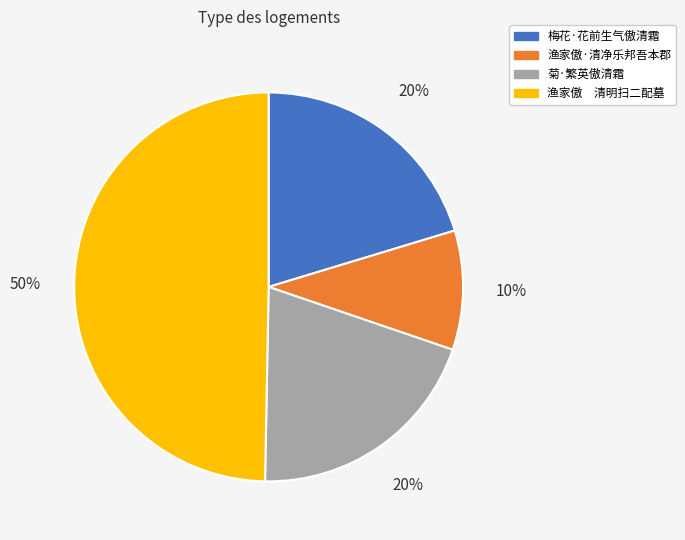

Is it true that 梅花·花前生气傲清霜 is 6% of the pie?

False